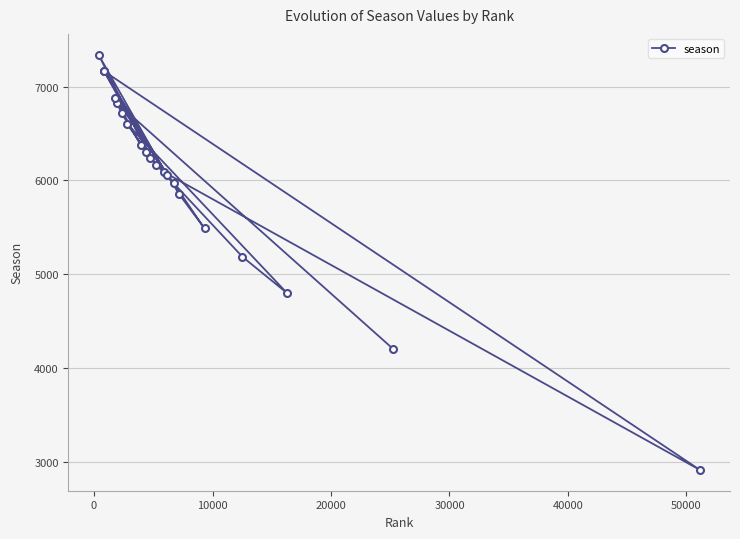

What is the value of the 3rd point from the left?

7163